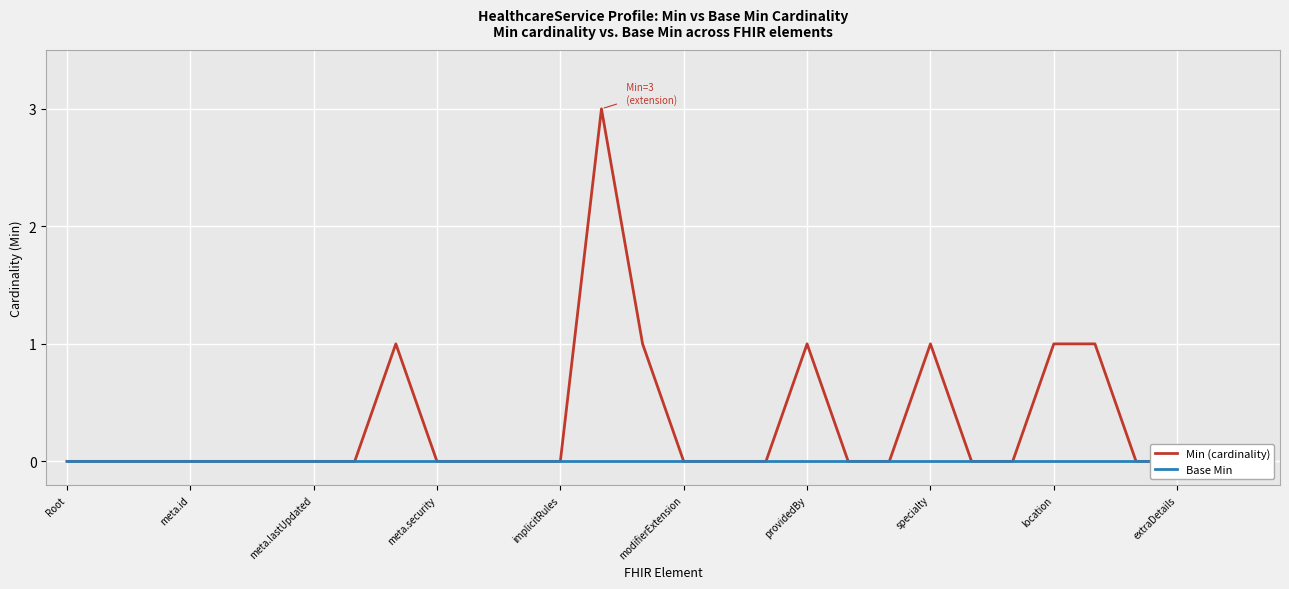

Does the chart display data point markers on the line(s)?

No